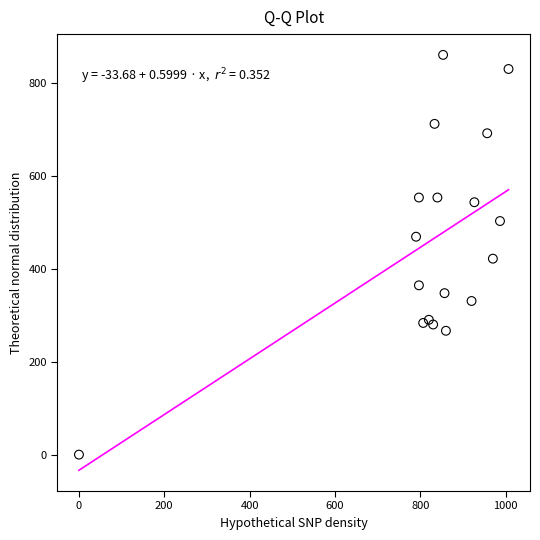

What is the range of Y values (max minus min)?

860.6